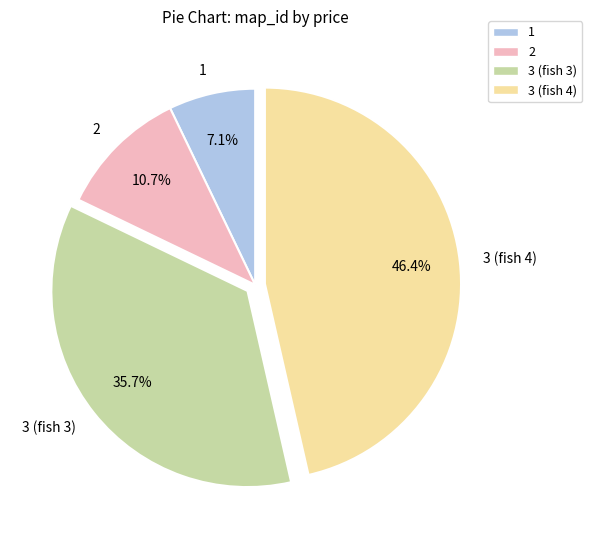

Is it true that 2 is 11% of the pie?

True